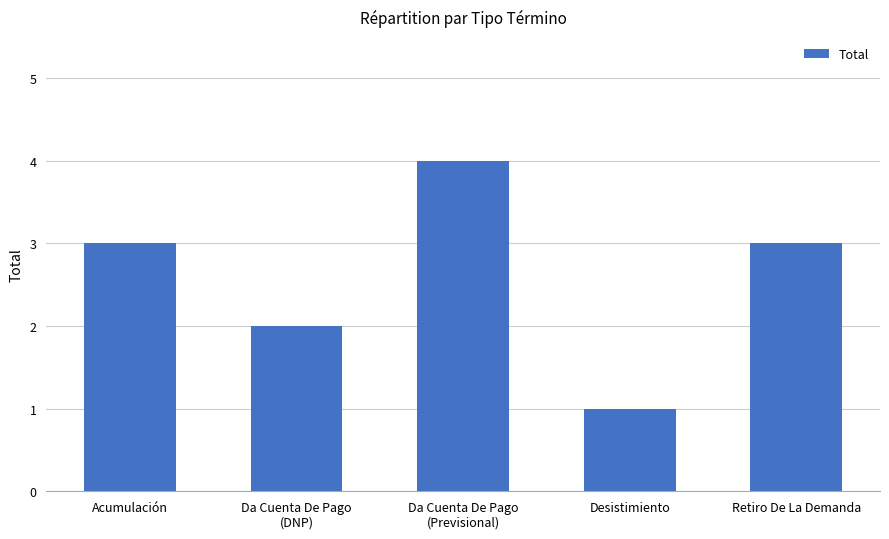

What is the minimum value shown in the chart?

1